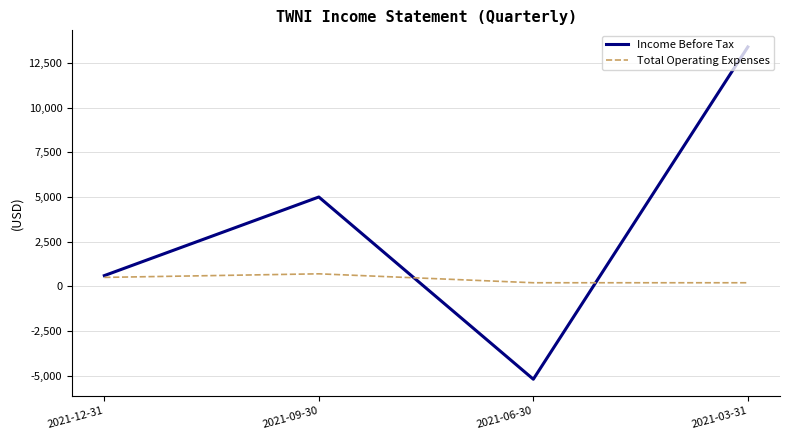

Reading left to right, transcribe all the data shown in this chart.

Income Before Tax: 2021-12-31=600	2021-09-30=5000	2021-06-30=-5200	2021-03-31=13400
Total Operating Expenses: 2021-12-31=500	2021-09-30=700	2021-06-30=200	2021-03-31=200